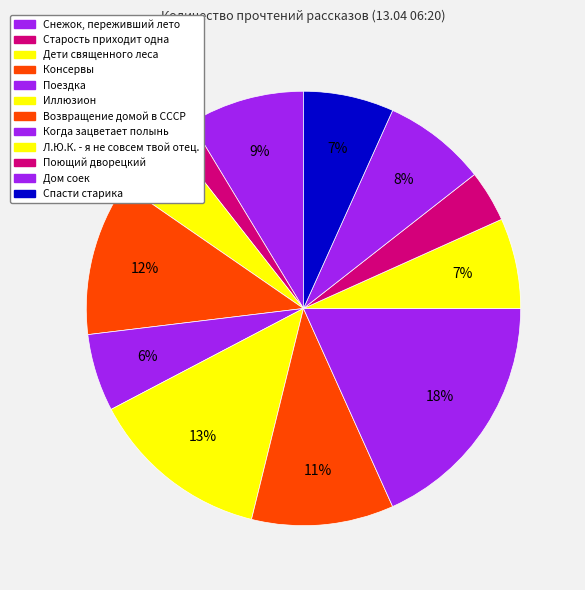

Does Иллюзион account for over 50% of the chart?

No